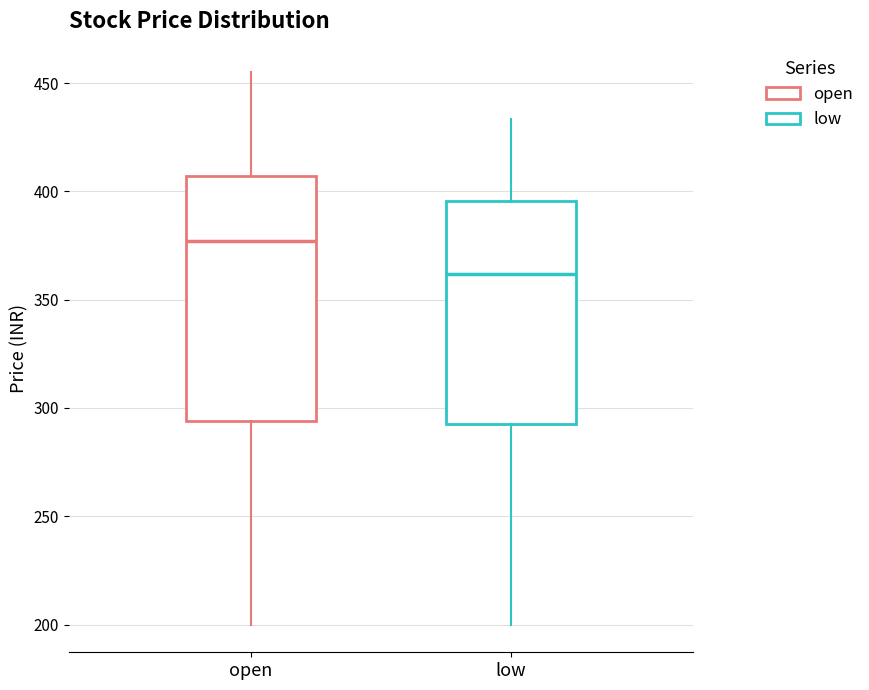

Where does the upper whisker of the box for open end on the y-axis? The values are not printed on the chart, so give them approximately, as read against the axis.

455